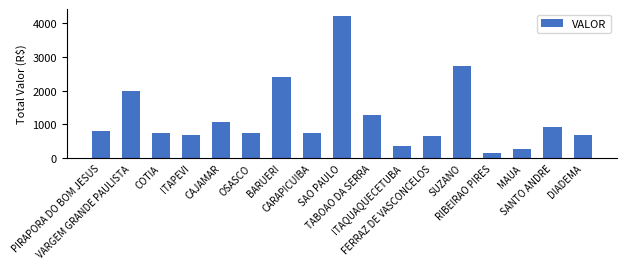

Which label corresponds to the smallest value in the chart?

RIBEIRAO PIRES